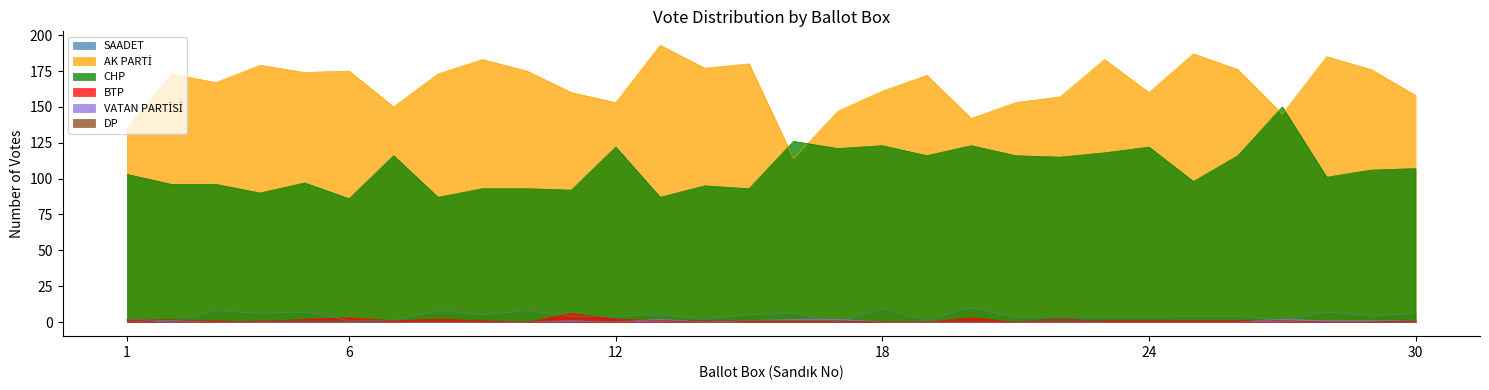

Which has a higher value, 28 or 3?

3